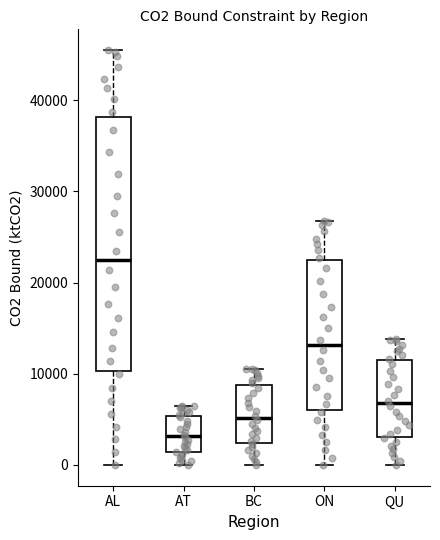

Where is the lower edge of the box for ON on the y-axis? The values are not printed on the chart, so give them approximately, as read against the axis.

6000